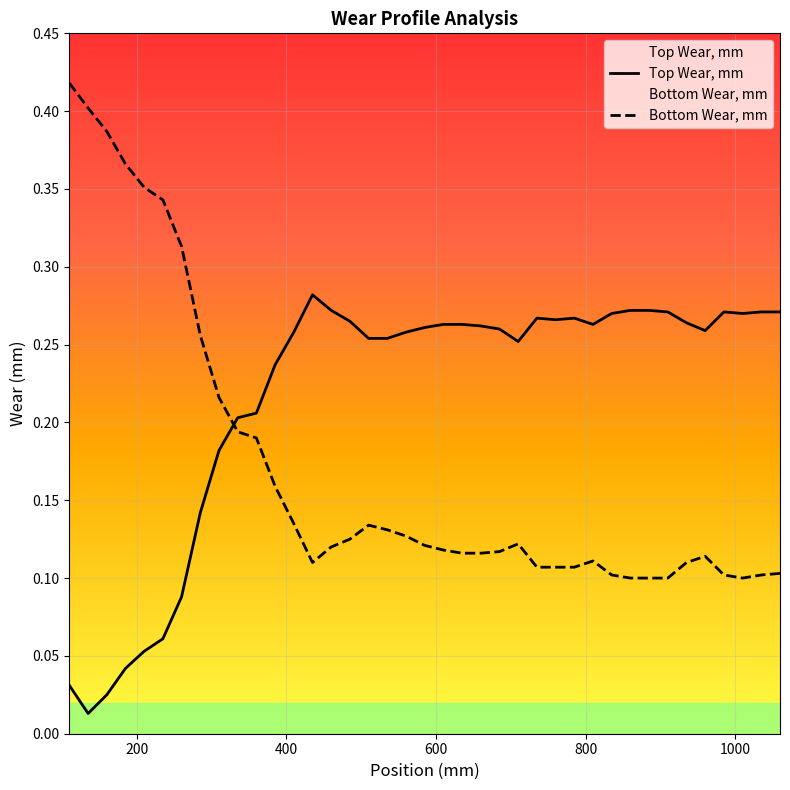

What are all the series names shown in the legend?

Top Wear, mm, Bottom Wear, mm